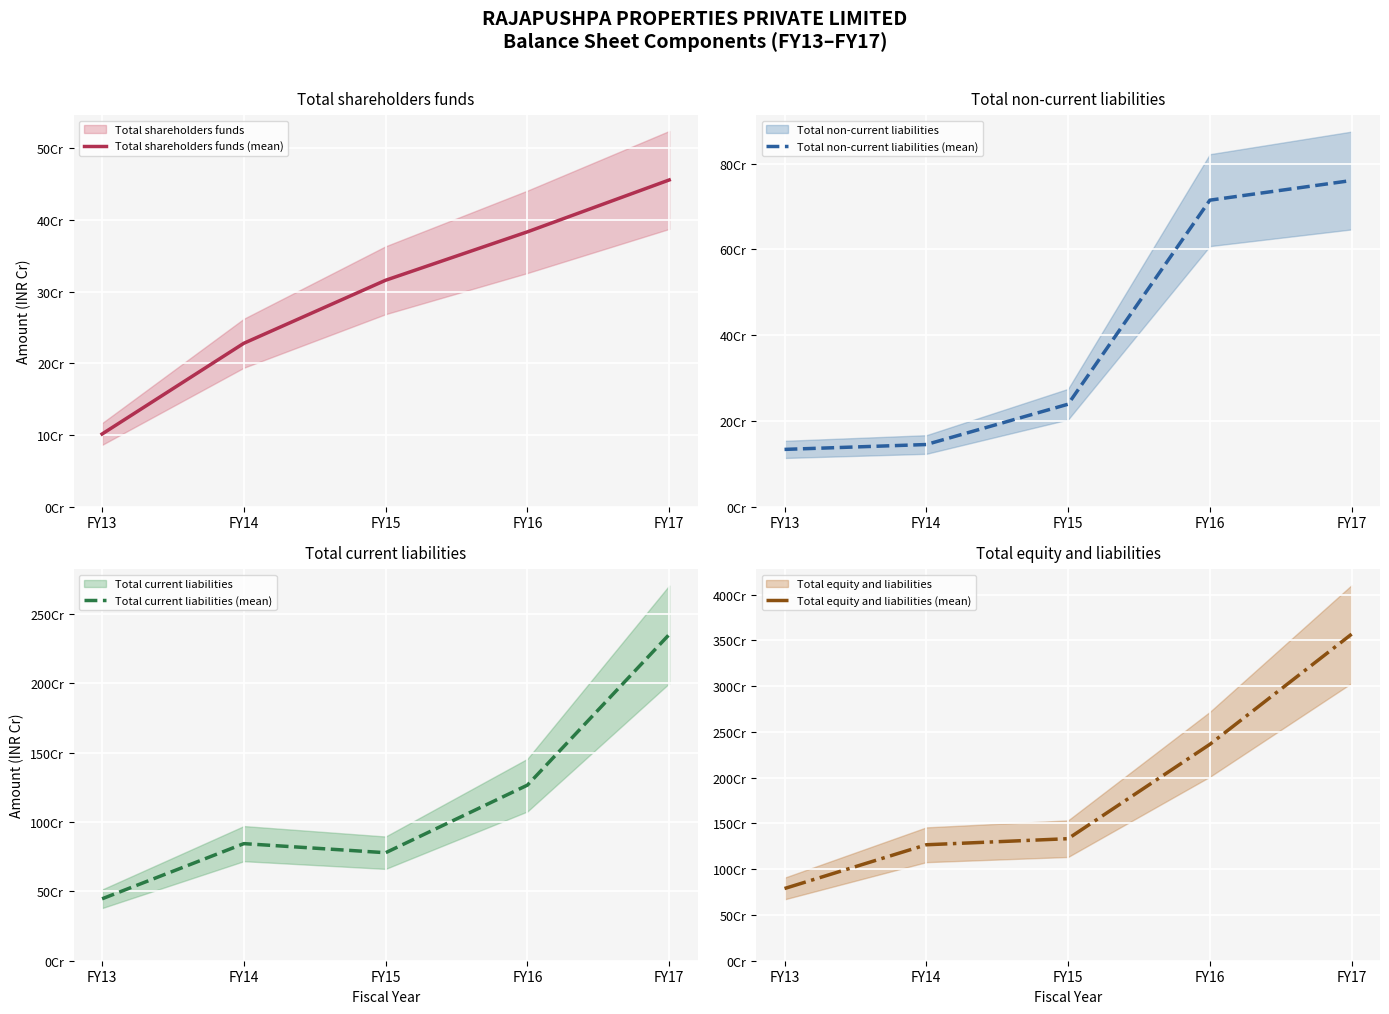

True or false: Total equity and liabilities (mean) and Total current liabilities (mean) intersect in this chart.

False